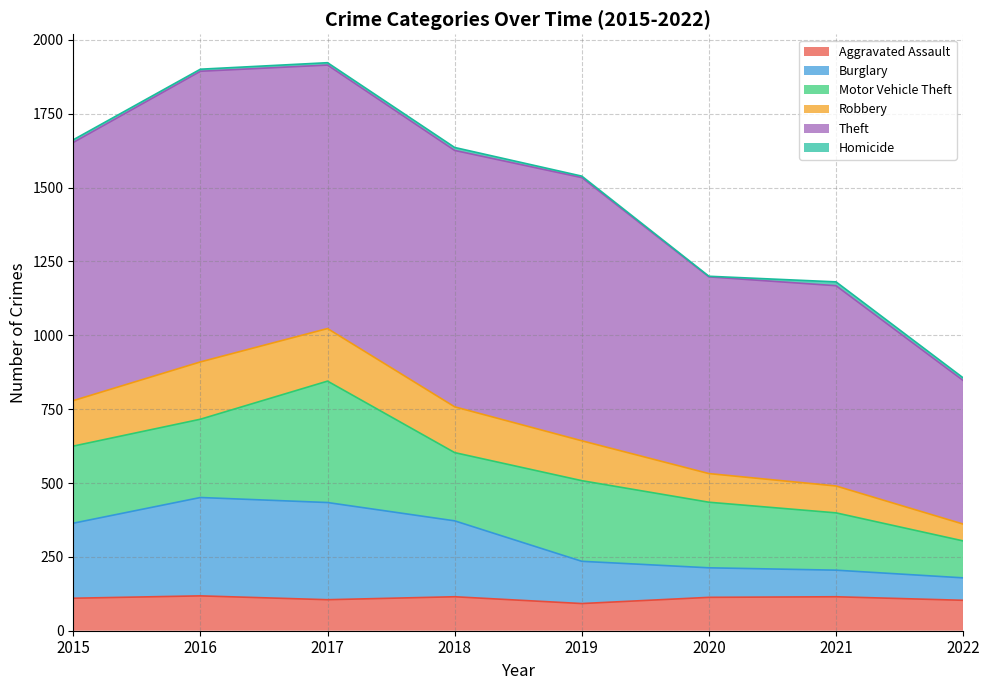

How many lines are shown in the chart?

6